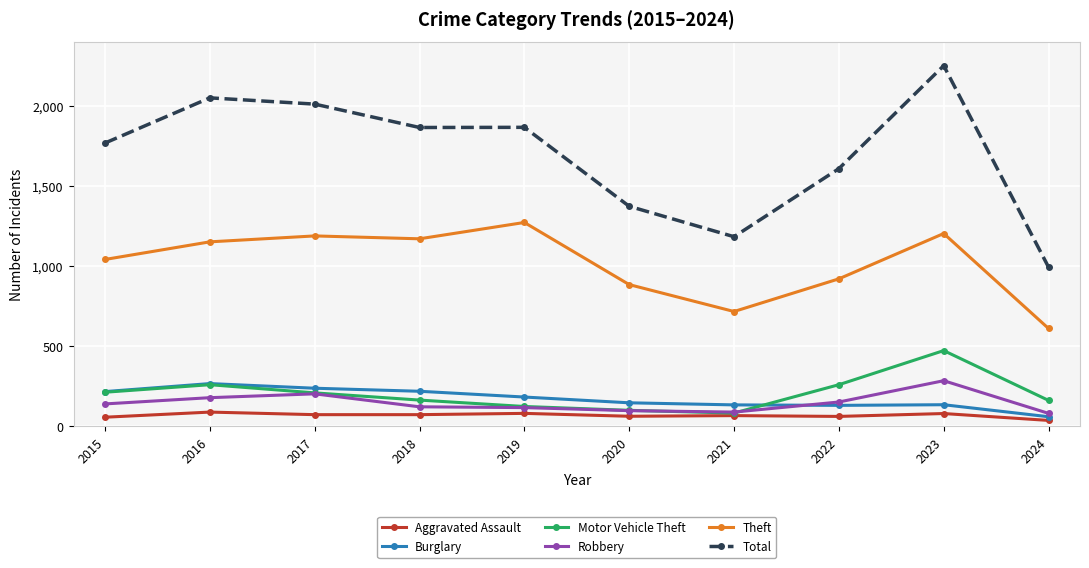

Which series has the largest range (max minus min)?

Total